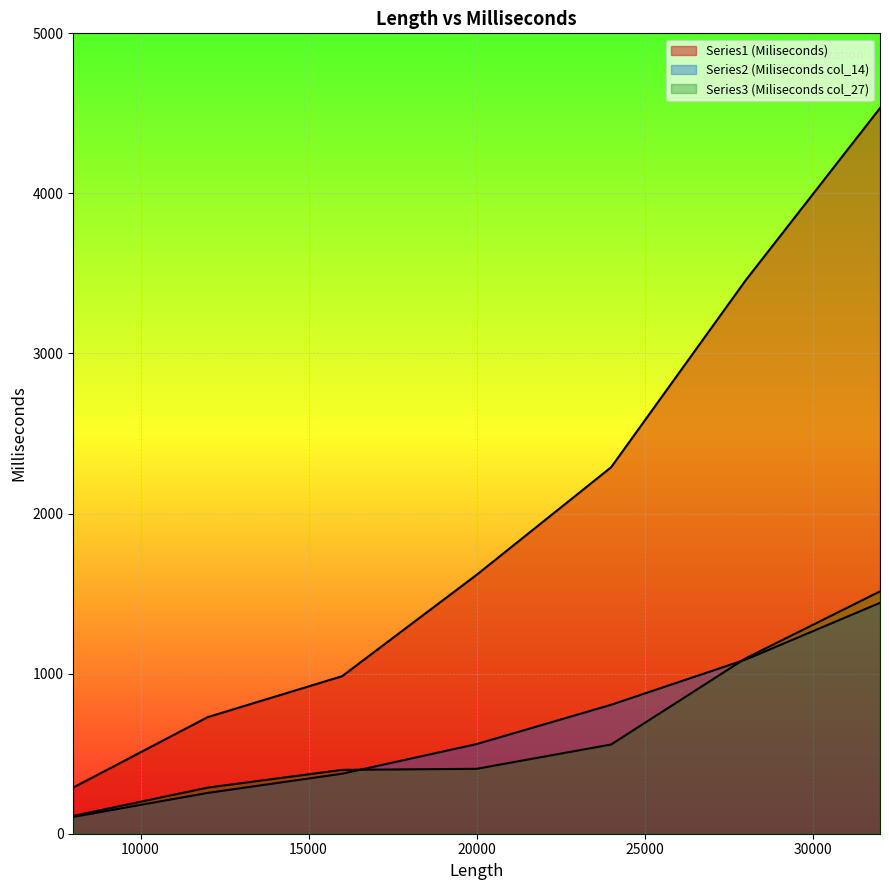

Which series has the largest range (max minus min)?

Series1 (Miliseconds)